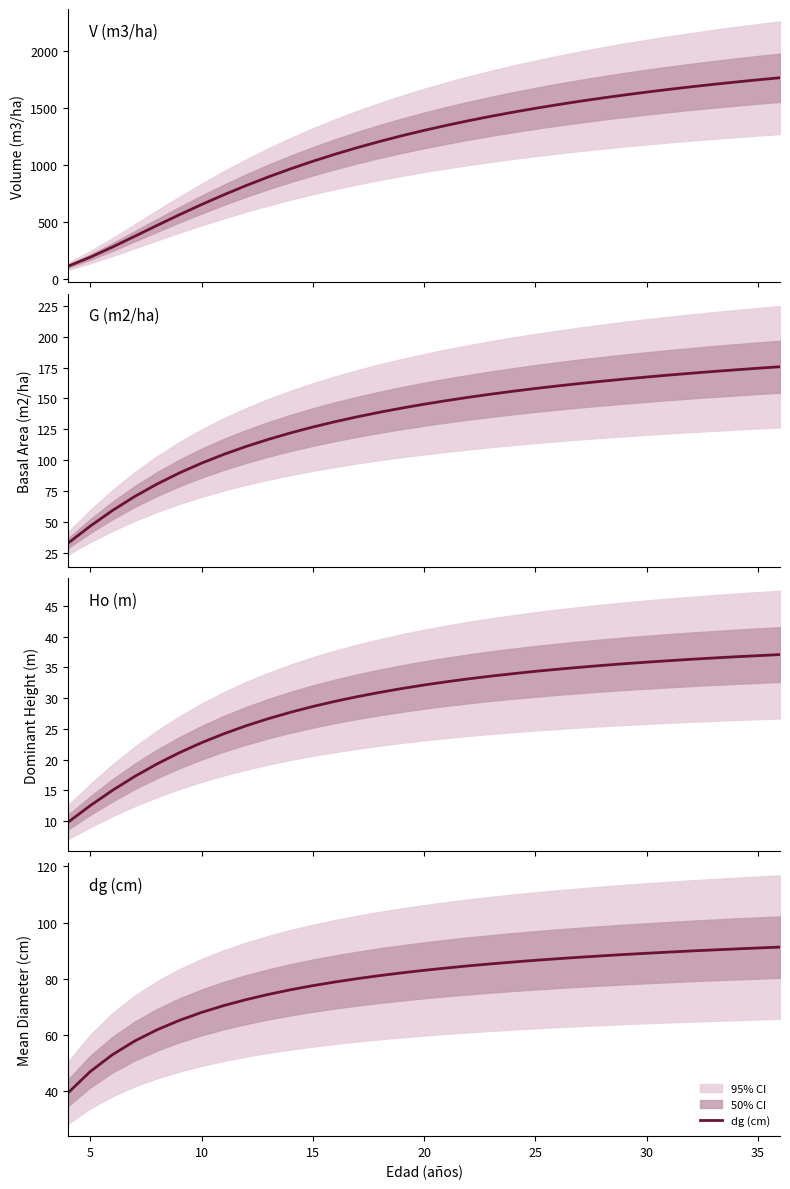

The value of dg (cm) at 10 is 27.1. True or false?

False